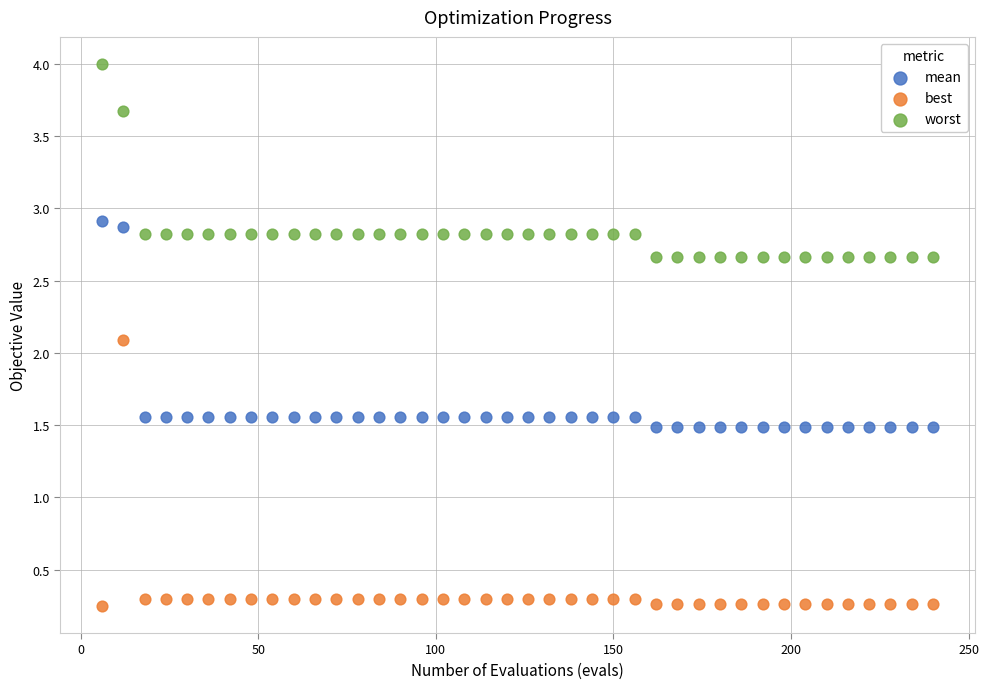

What are all the series names shown in the legend?

mean, best, worst